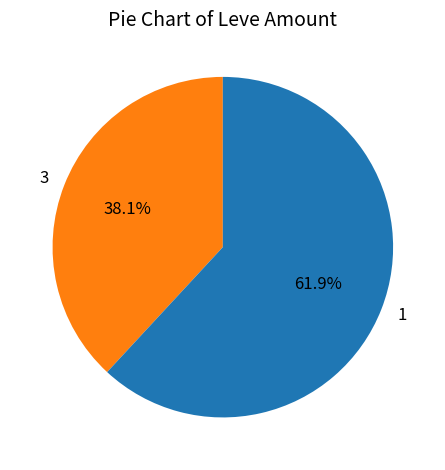

Count the number of slices in the pie.

2